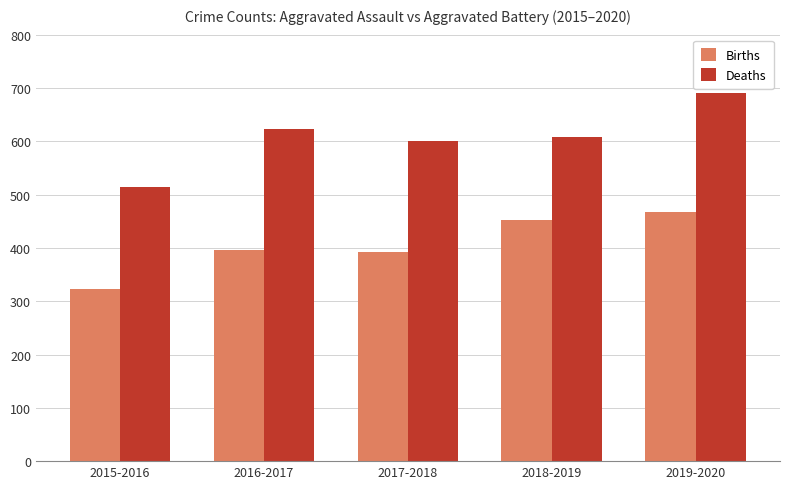

What position from the right is 2019-2020?

1